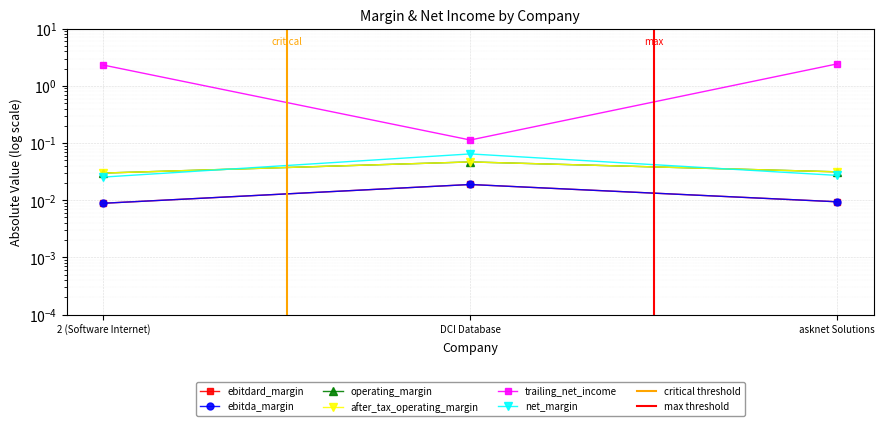

Is it true that net_margin equals 0.0 at asknet Solutions?

False